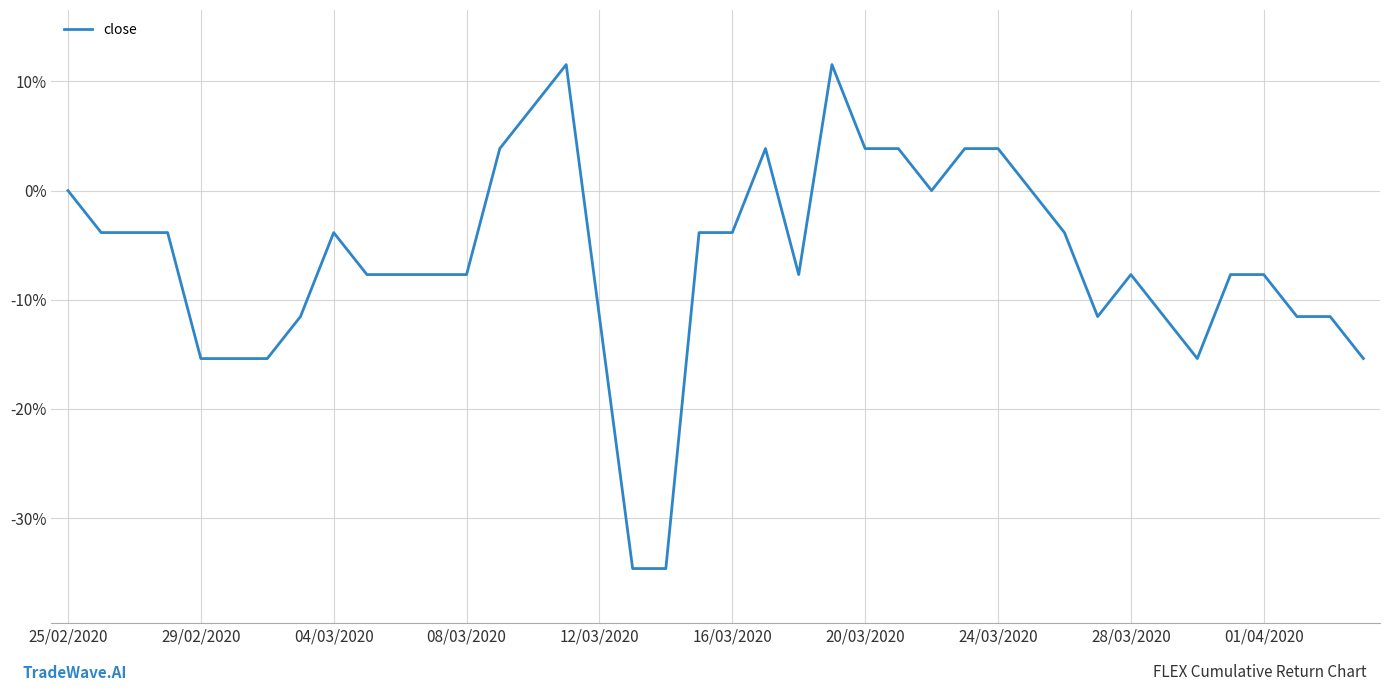

What is the greatest value displayed?

11.5